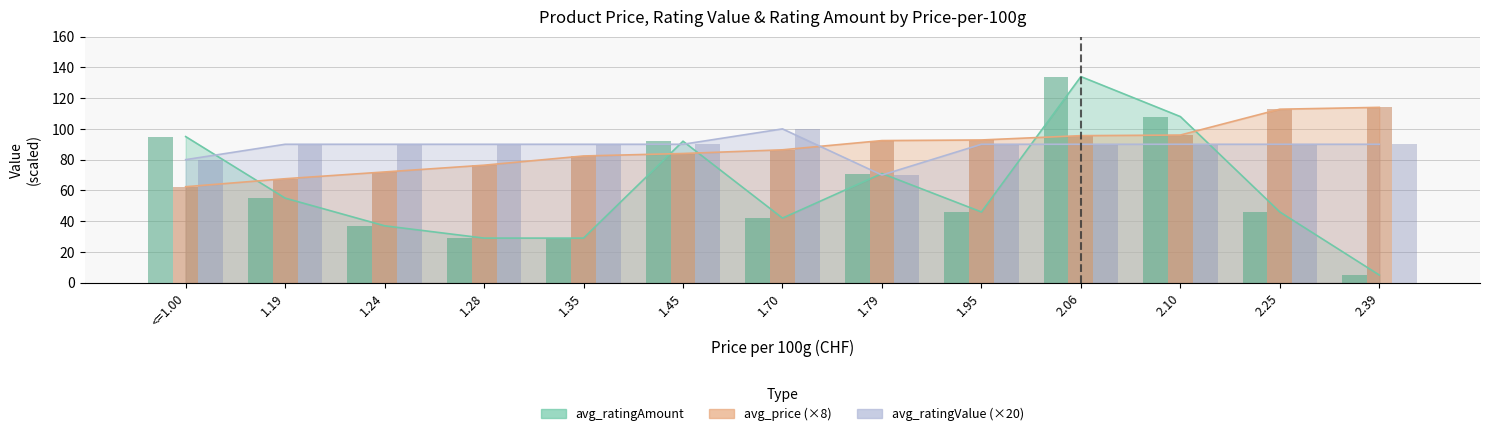

What is the smallest value displayed?

5.0